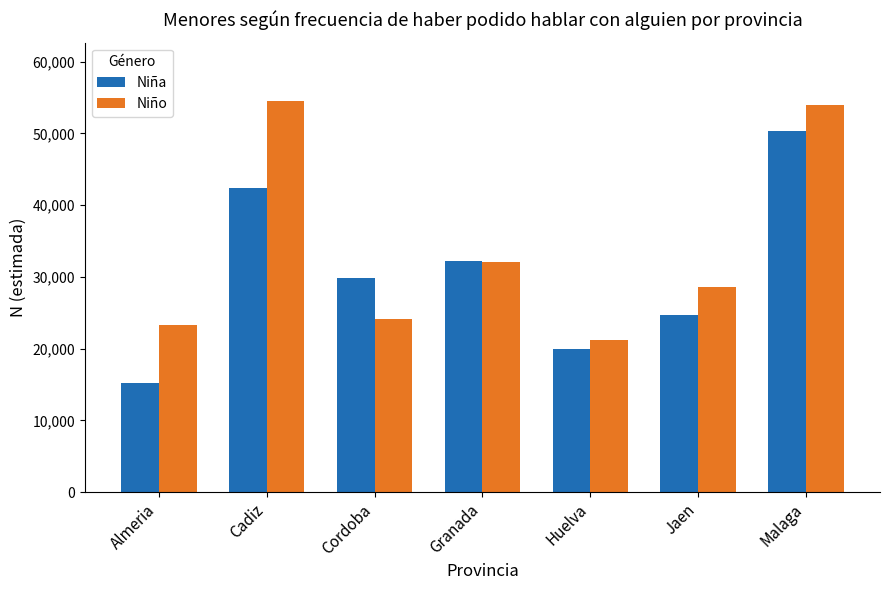

How many values in the Niño series are below 28588?

3